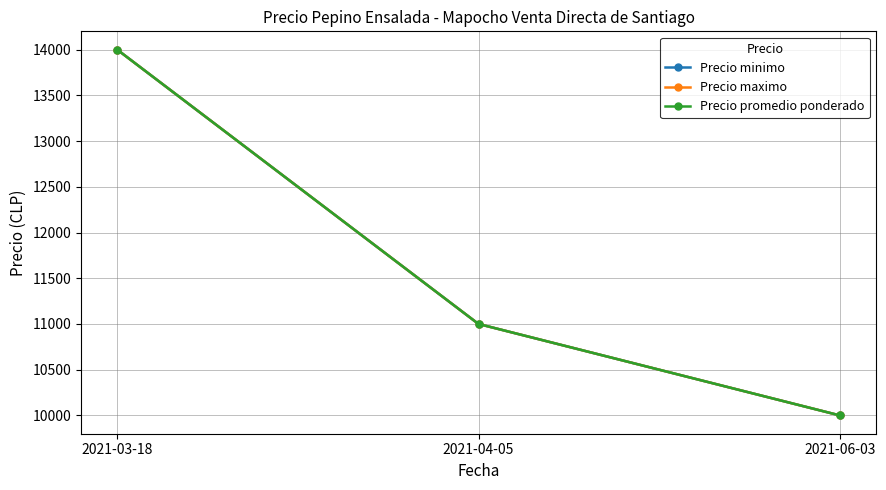

What is the sum of the Precio minimo values at 2021-06-03 and 2021-03-18?

24000